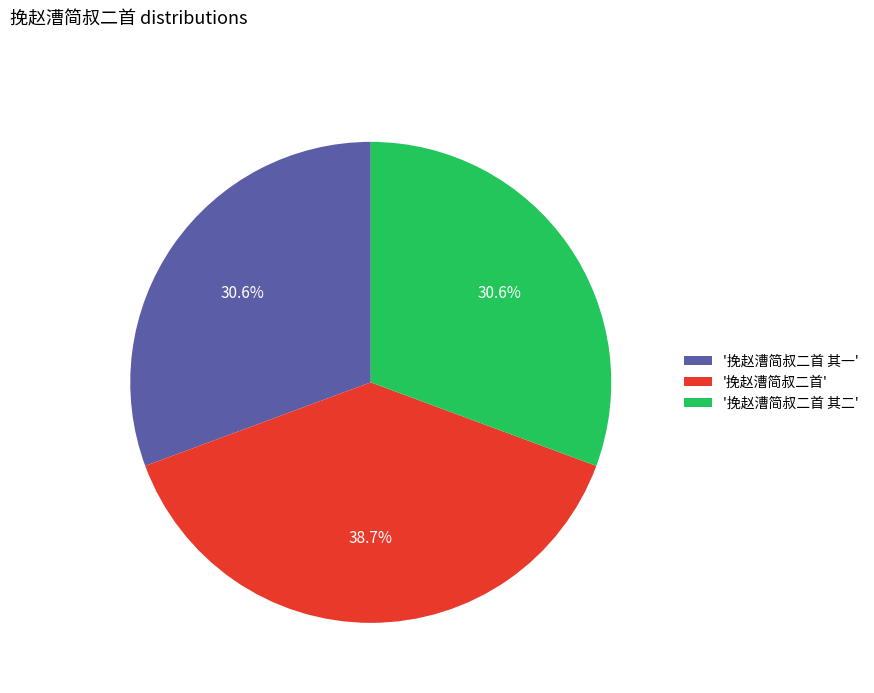

Does '挽赵漕简叔二首 其二' account for over 50% of the chart?

No